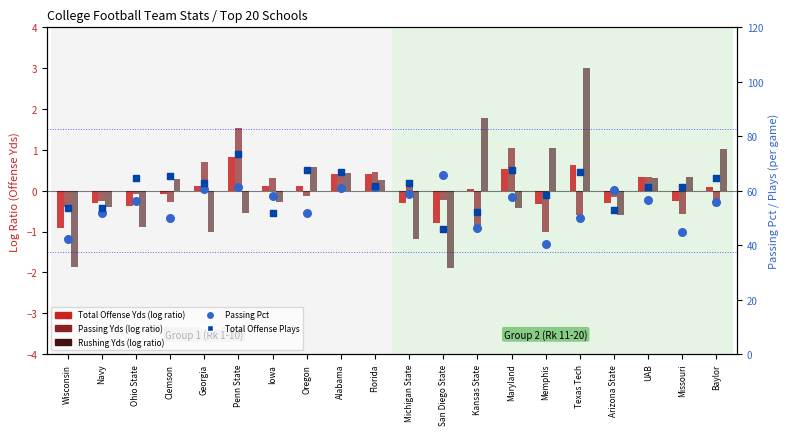

What is the total value across all series at Arizona State?

111.9